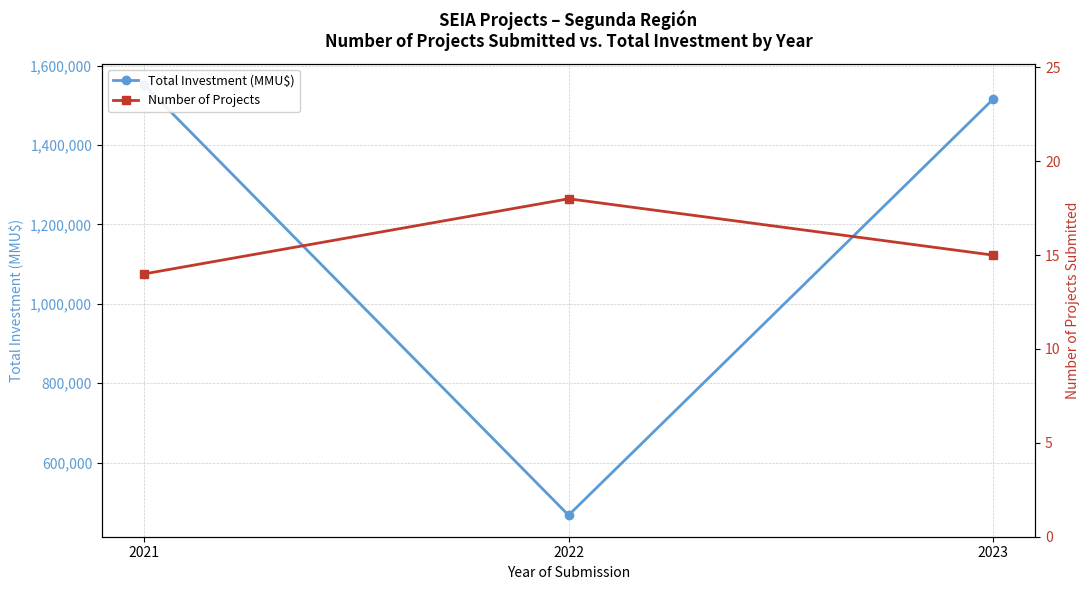

Does the chart display data point markers on the line(s)?

Yes